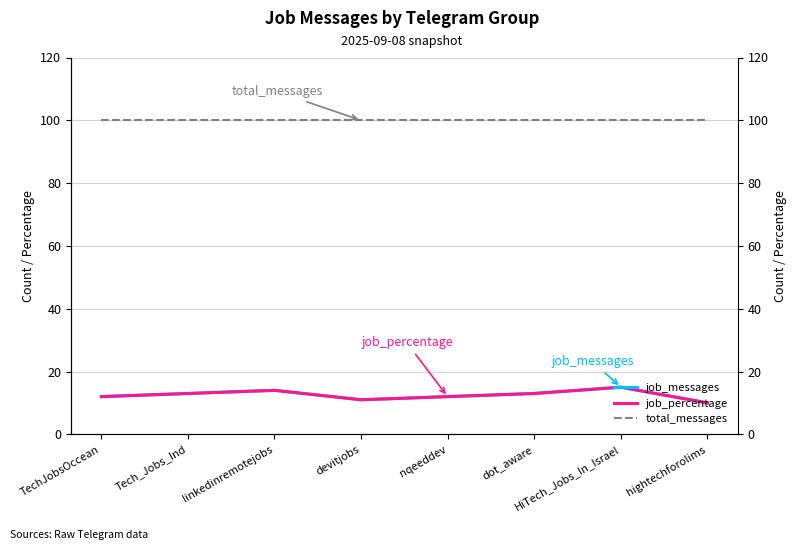

True or false: job_percentage has a value of 20 at TechJobsOccean.

False